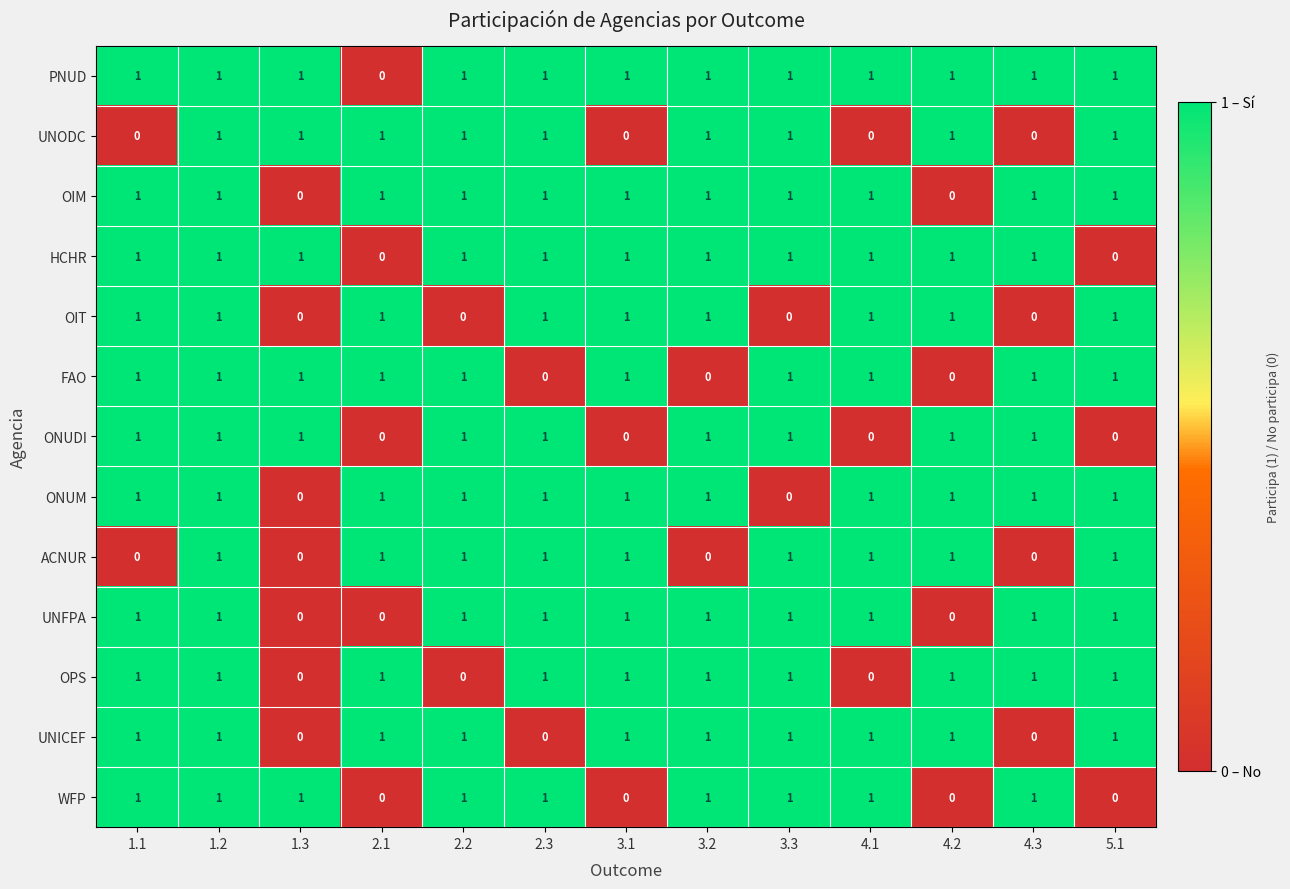

The OIM series shows 2 at 2.2. True or false?

False